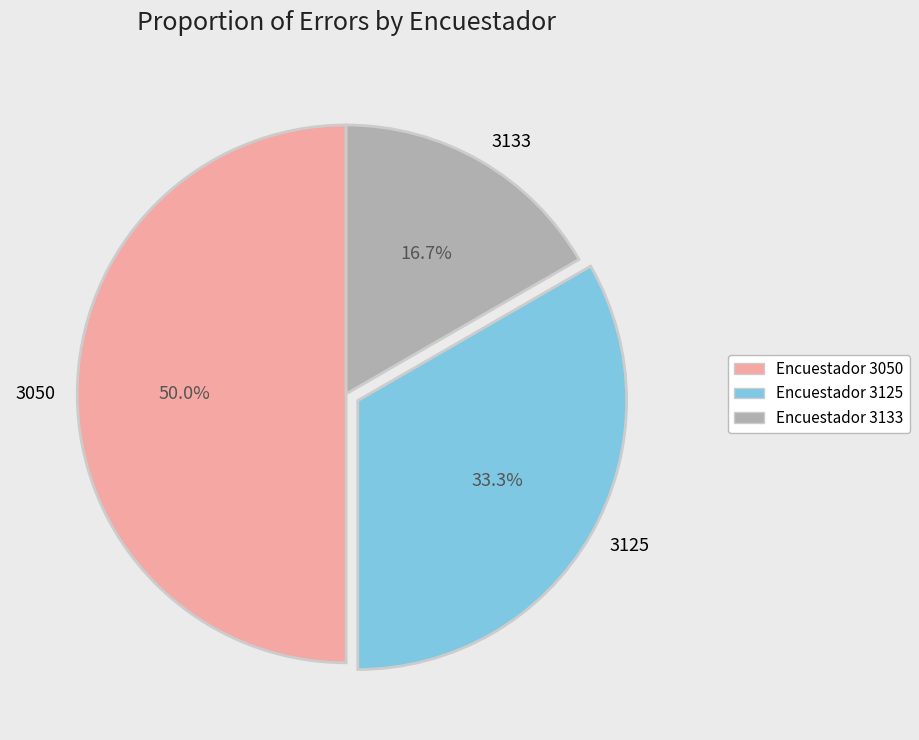

Is the sum of 3133 and 3050 greater than half?

Yes